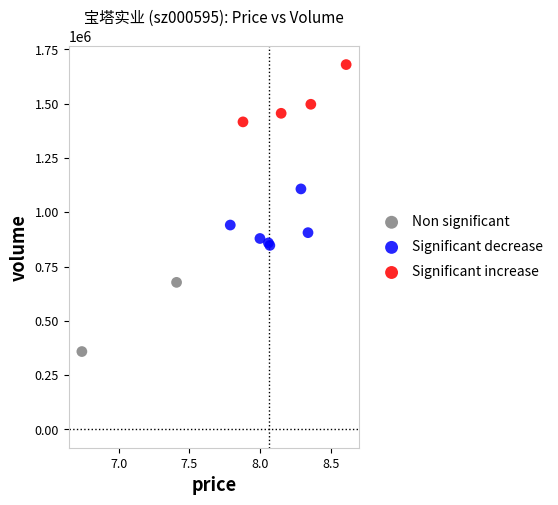

Which series reaches the minimum Y coordinate?

Non significant